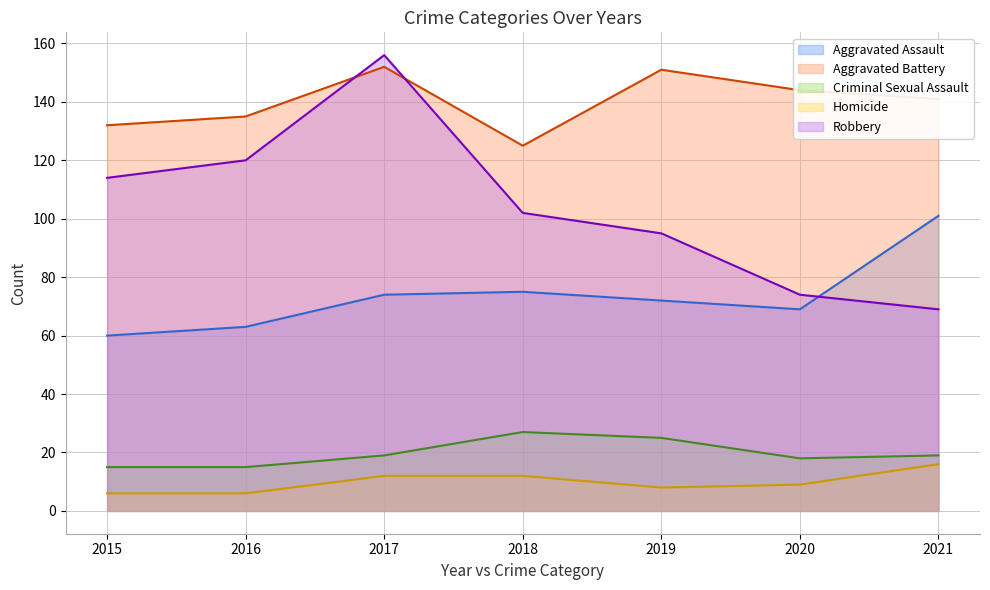

Where is the first local minimum for Aggravated Assault?

2020